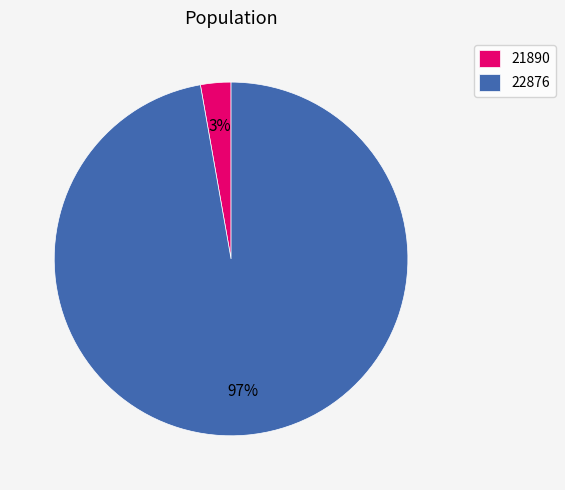

What is the smallest slice in the pie chart?

21890